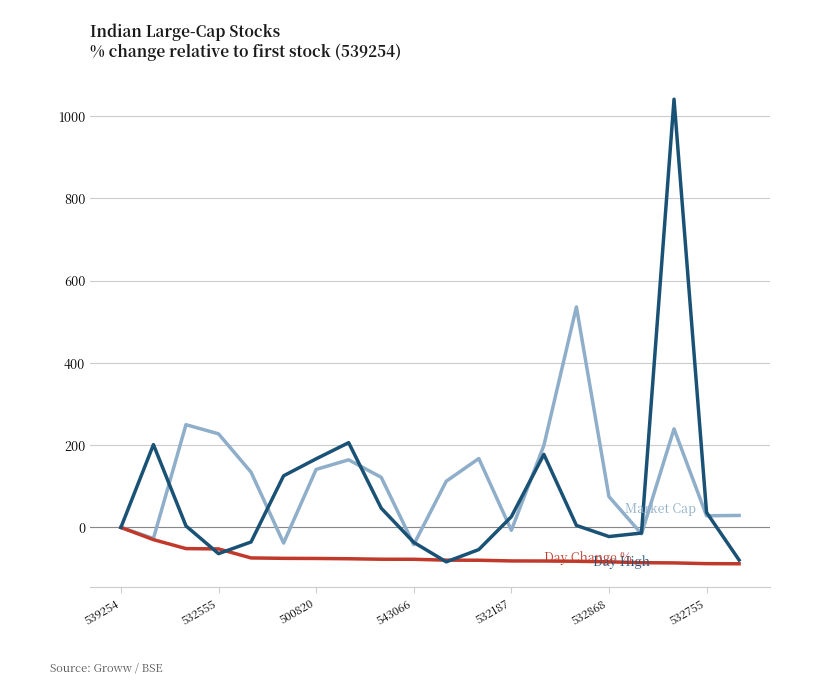

What is the maximum value shown in the chart?

1040.6